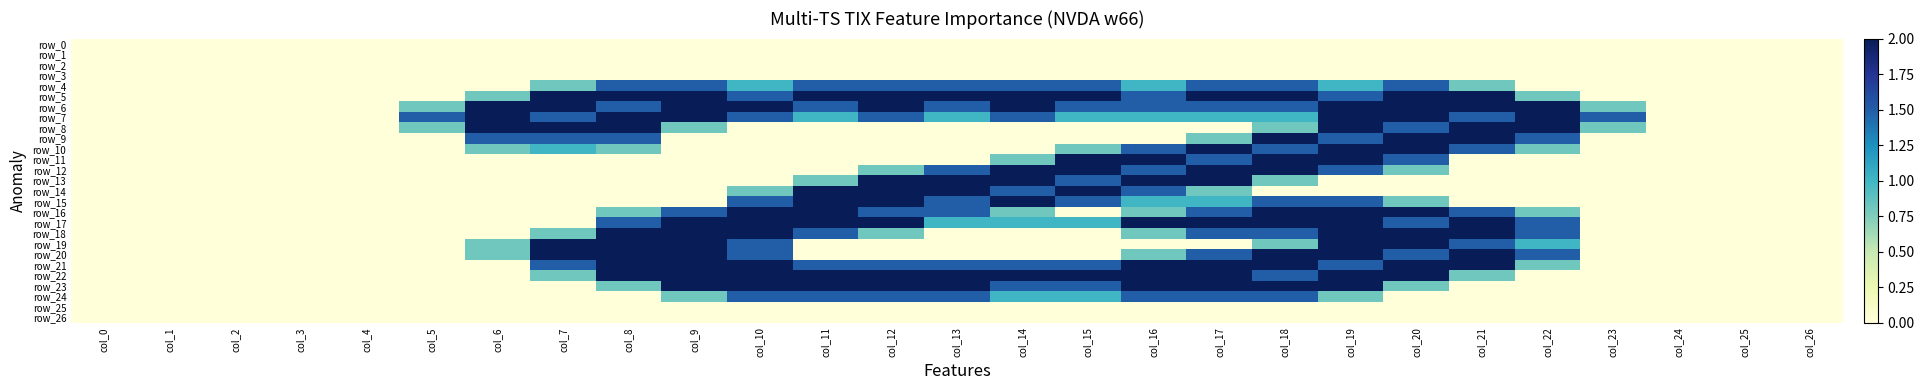

What is the difference between the row_6 values at col_11 and col_7?

0.5